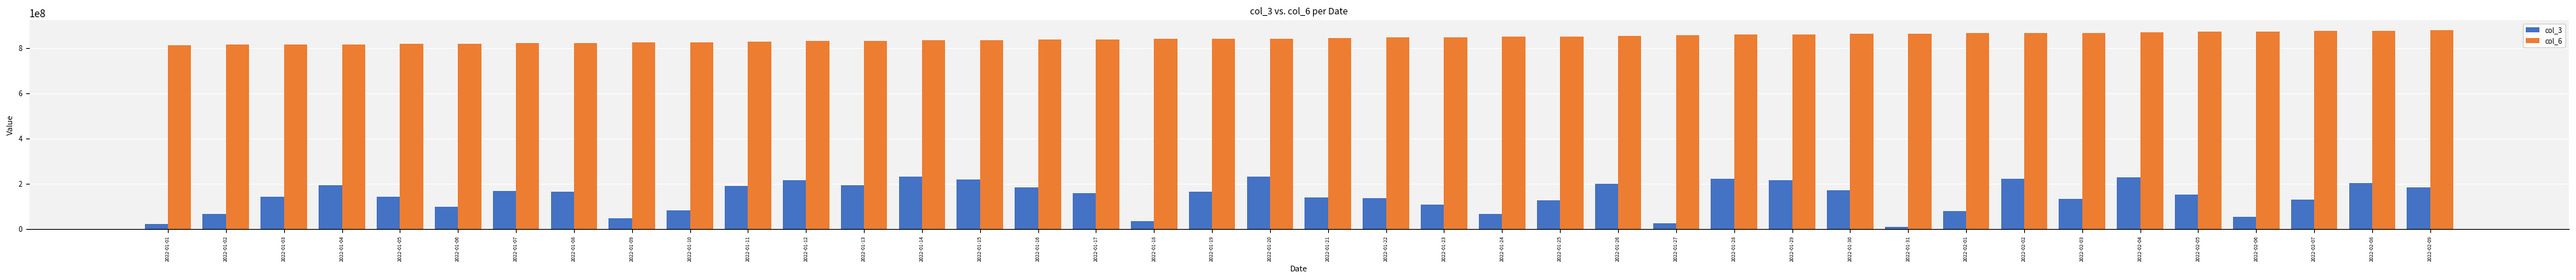

Which series has the largest total across all categories?

col_6